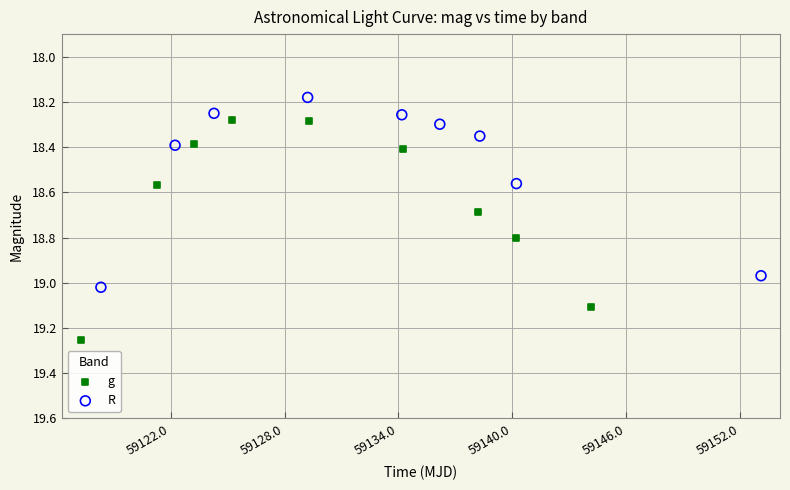

Which series contains the highest Y value?

g